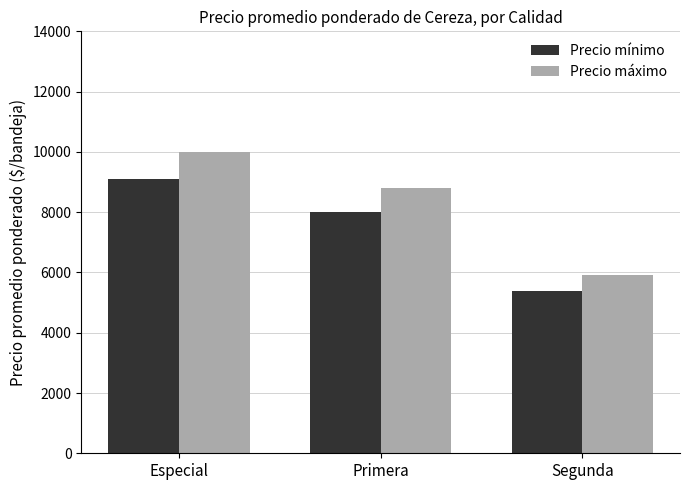

Rank the categories by Precio máximo value from highest to lowest.

Especial, Primera, Segunda